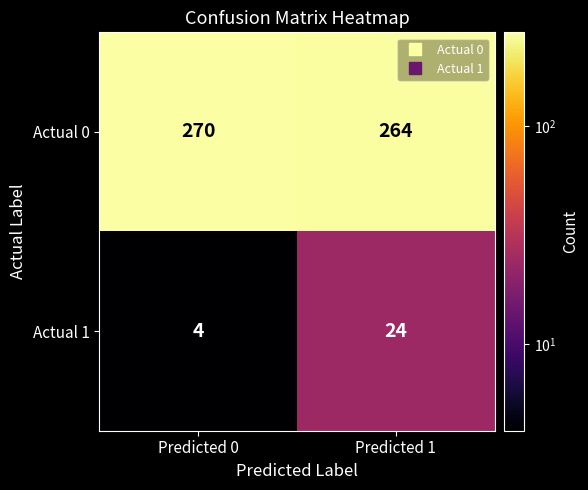

The Actual 0 series shows 264 at Predicted 1. True or false?

True